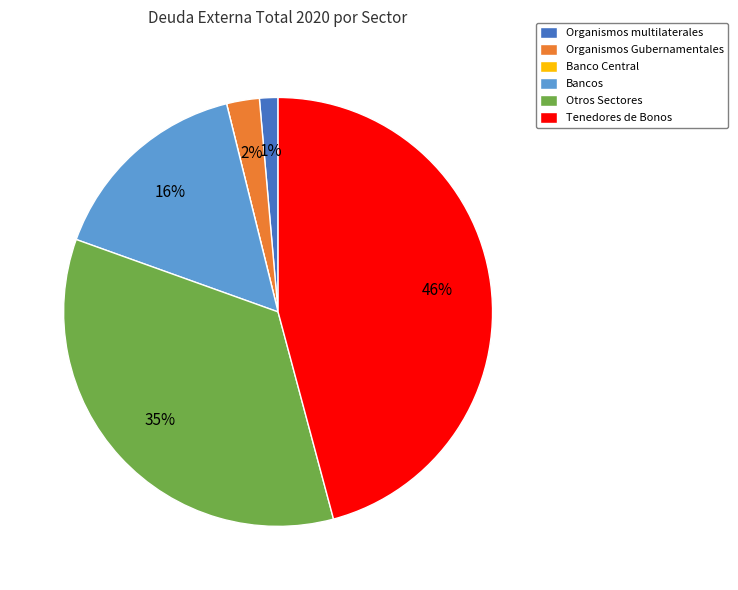

Which category has the biggest portion of the pie?

Tenedores de Bonos